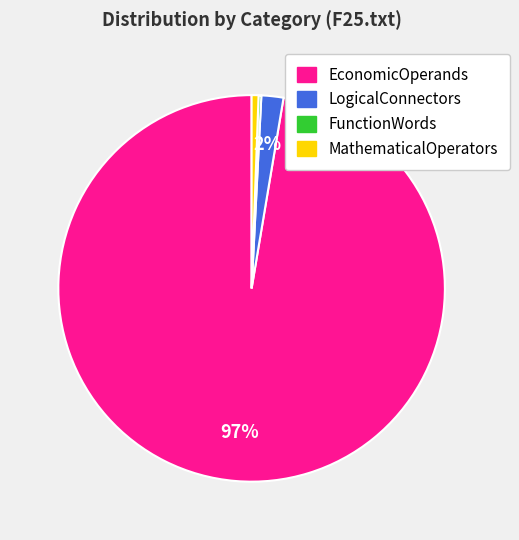

Does MathematicalOperators represent more than half of the total?

No